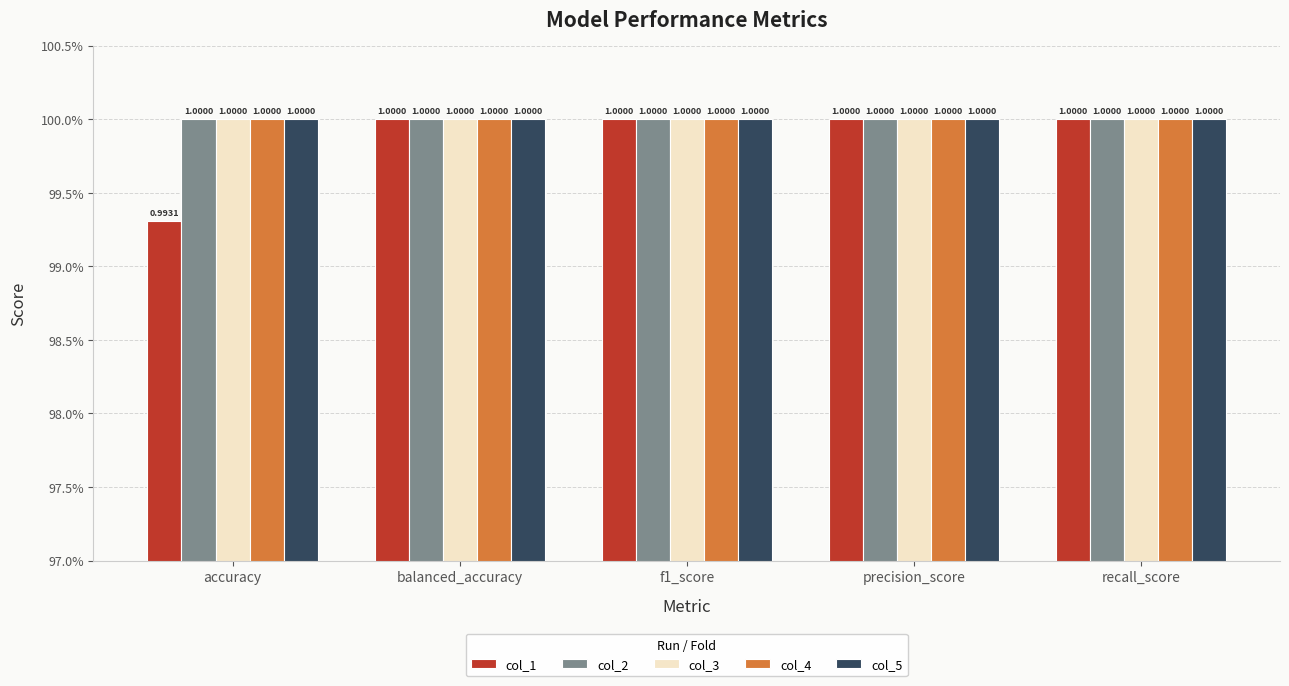

Is it true that col_4 equals 1.0 at accuracy?

True